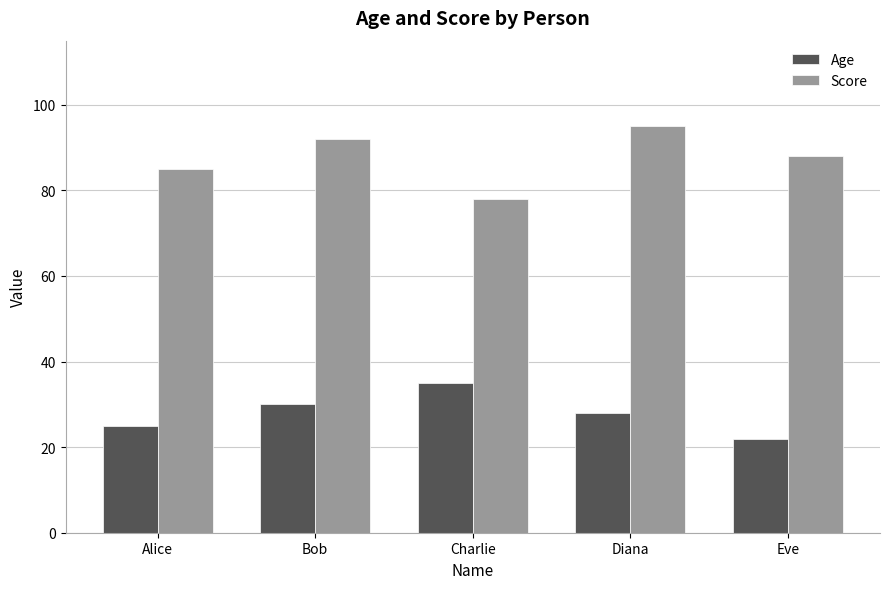

Where is Age nearest to the value 28?

Diana